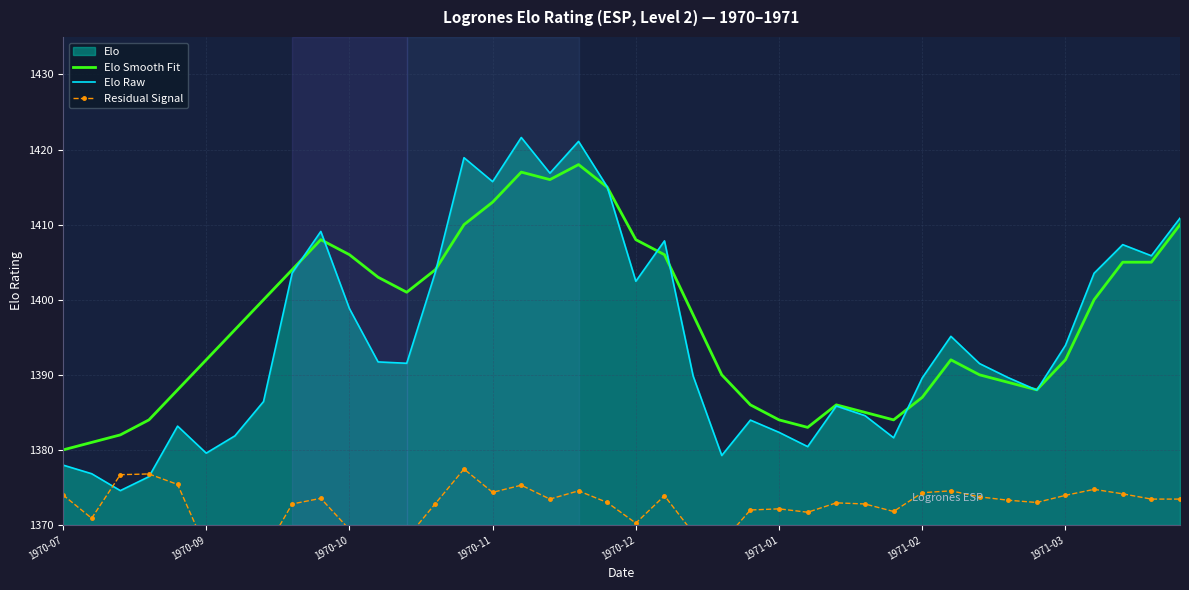

True or false: Elo Smooth Fit and Residual Signal cross at least once.

False